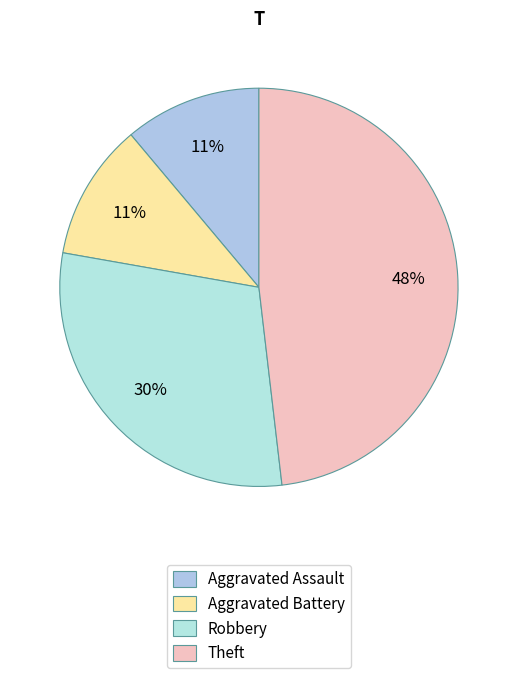

How many segments does this pie chart have?

4